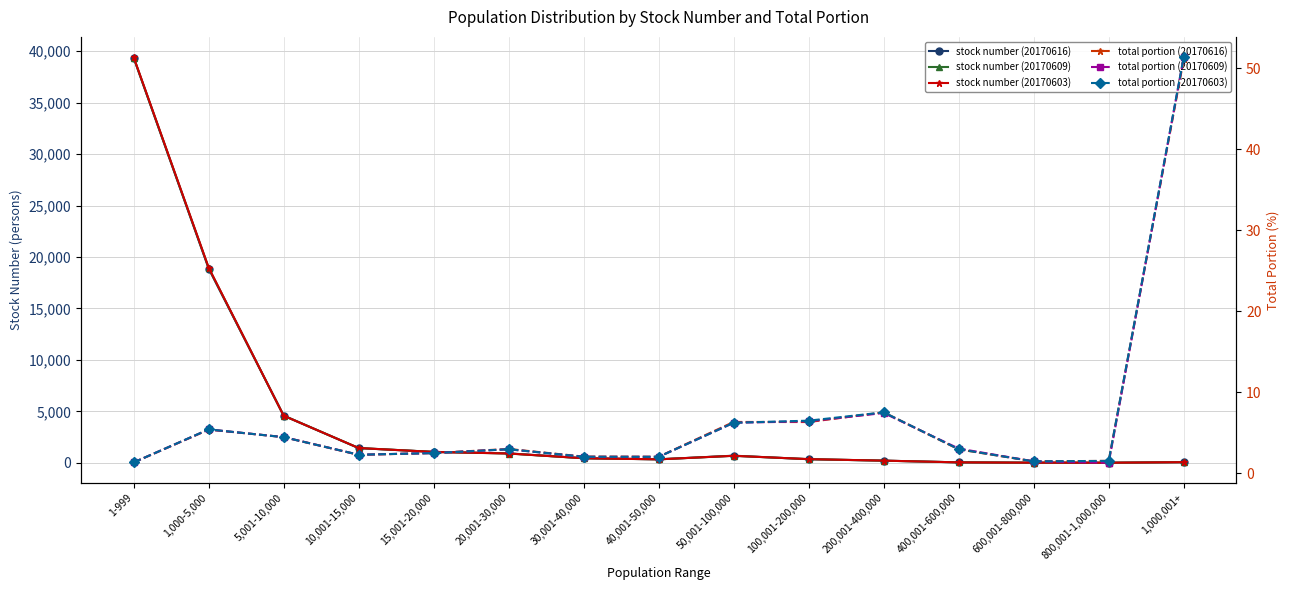

What is the sum of the stock number (20170603) values at 50,001-100,000 and 30,001-40,000?

1134.0